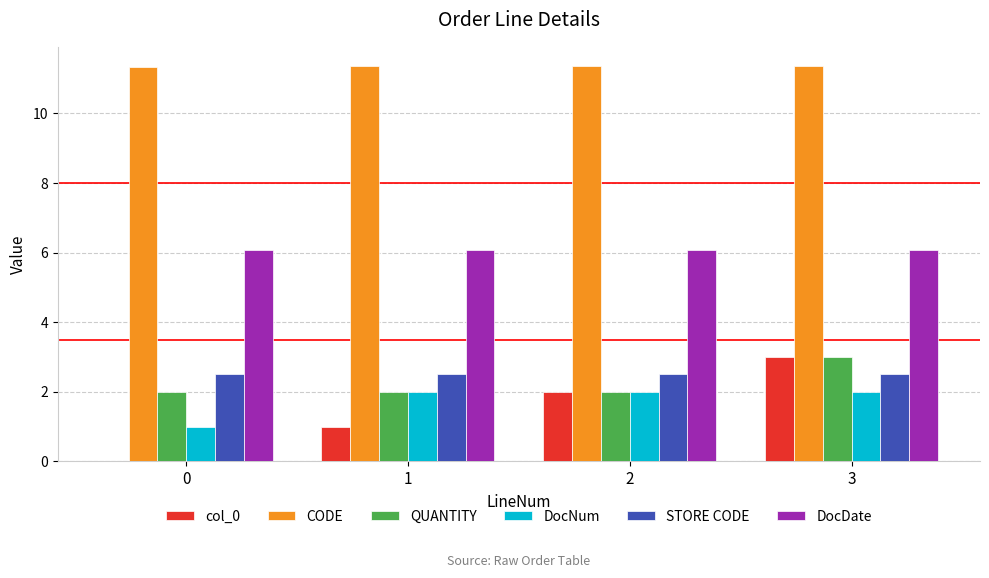

What is the sum of all DocDate values?

24.3